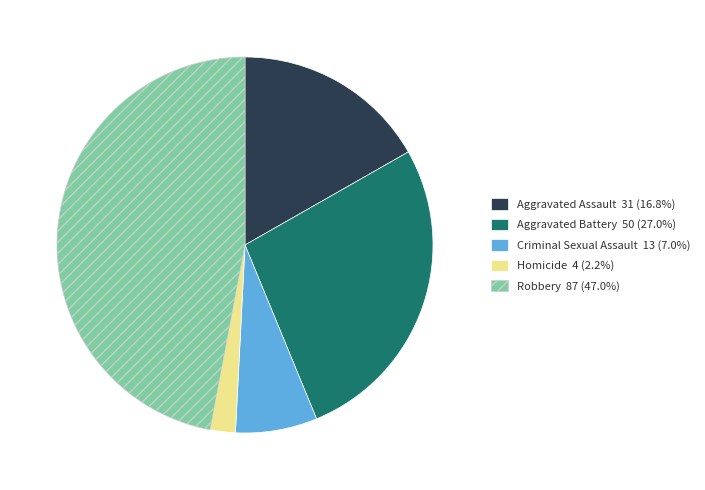

What is the smallest slice in the pie chart?

Homicide